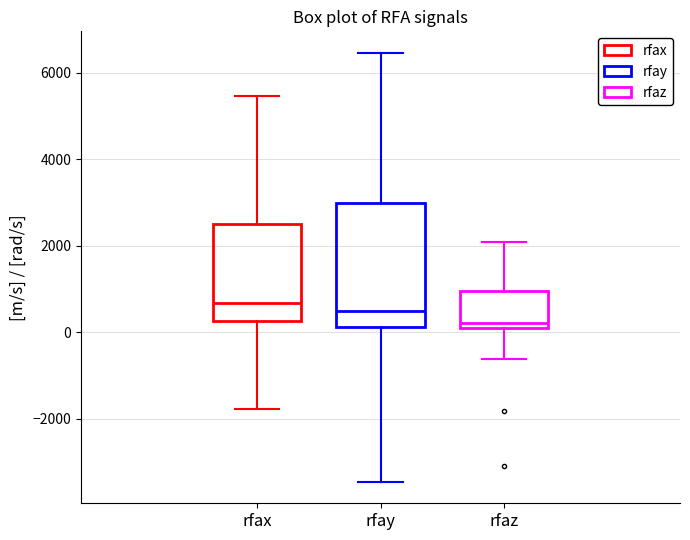

Reading left to right, transcribe this box plot: for each box, give where its median line is, the range the box spans, and where its two whiskers end, as read against the y-axis. The values are not printed on the chart, so give them approximately, as read against the axis.

rfax: median 600, box 200 to 2600, whiskers -1800 to 5400
rfay: median 400, box 200 to 3000, whiskers -3400 to 6400
rfaz: median 200 (just above the box's lower edge), box 200 to 1000, whiskers -600 to 2000